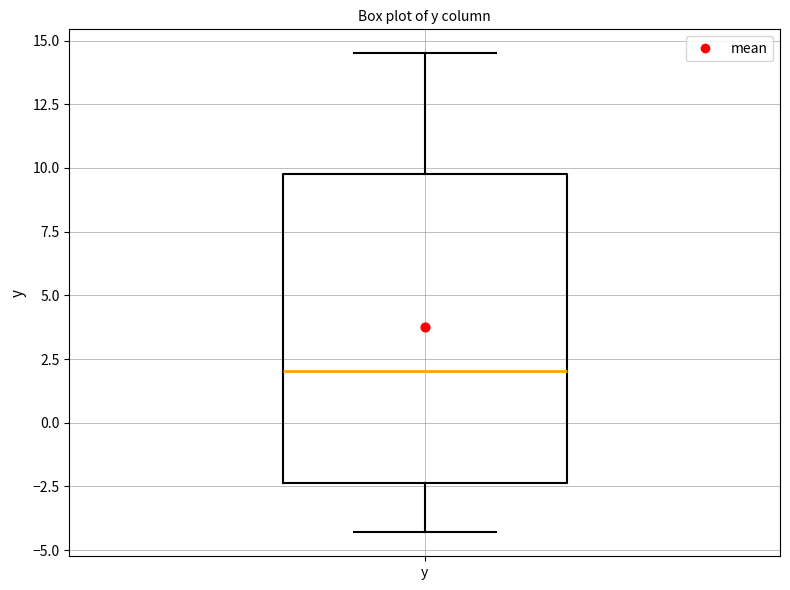

Where does the median line of the box for y sit on the y-axis? The values are not printed on the chart, so give them approximately, as read against the axis.

2.0